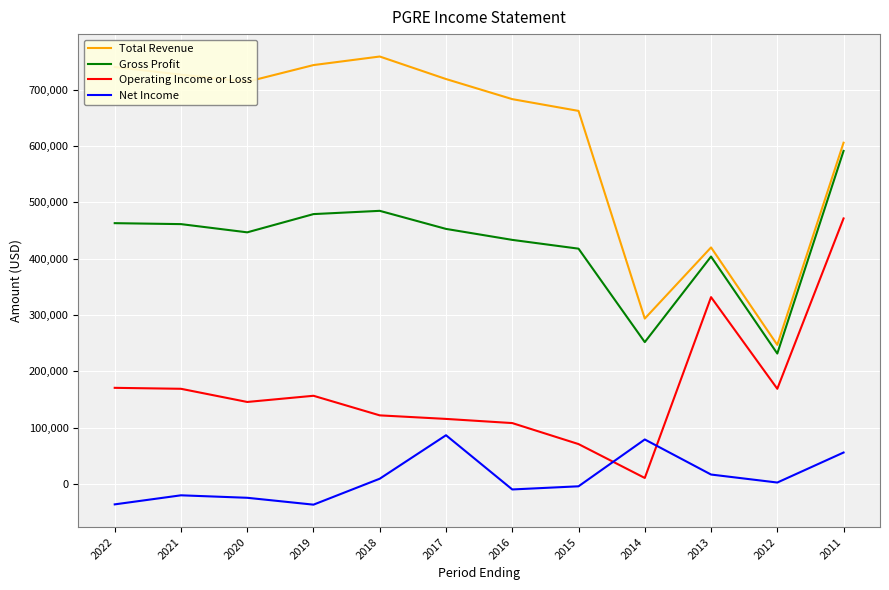

What is the greatest value displayed?

759000